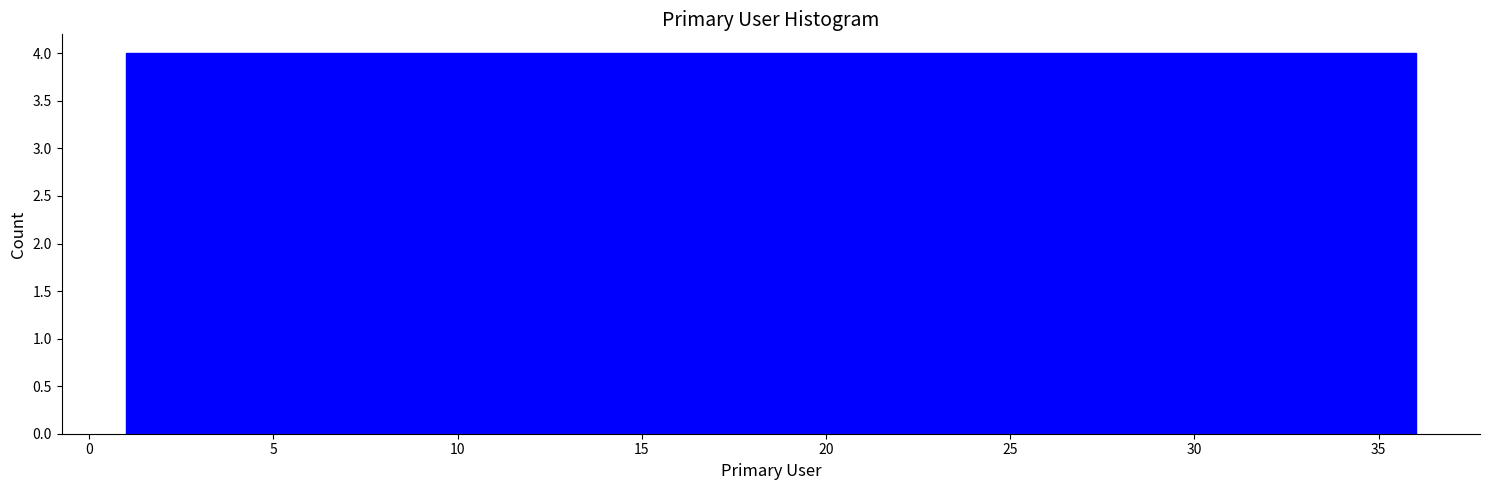

What is the height of the bar covering 9.0 to 12.5 on the x-axis? Neither the bar edges nor the heights are printed on the chart, so give them approximately, as read against the axes.

4